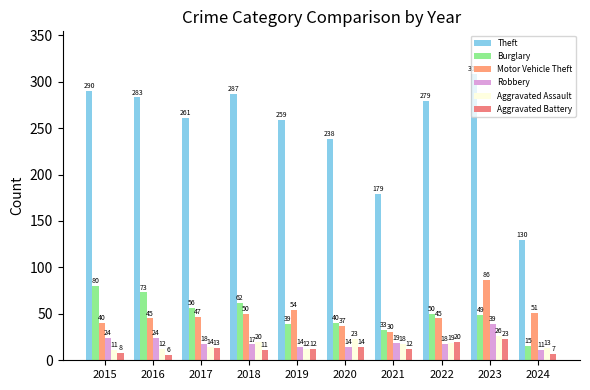

Reading right to left, list all the values displayed in this chart.

Theft: 2024=130	2023=308	2022=279	2021=179	2020=238	2019=259	2018=287	2017=261	2016=283	2015=290
Burglary: 2024=15	2023=49	2022=50	2021=33	2020=40	2019=39	2018=62	2017=56	2016=73	2015=80
Motor Vehicle Theft: 2024=51	2023=86	2022=45	2021=30	2020=37	2019=54	2018=50	2017=47	2016=45	2015=40
Robbery: 2024=11	2023=39	2022=18	2021=19	2020=14	2019=14	2018=17	2017=18	2016=24	2015=24
Aggravated Assault: 2024=13	2023=26	2022=19	2021=18	2020=23	2019=12	2018=20	2017=14	2016=12	2015=11
Aggravated Battery: 2024=7	2023=23	2022=20	2021=12	2020=14	2019=12	2018=11	2017=13	2016=6	2015=8